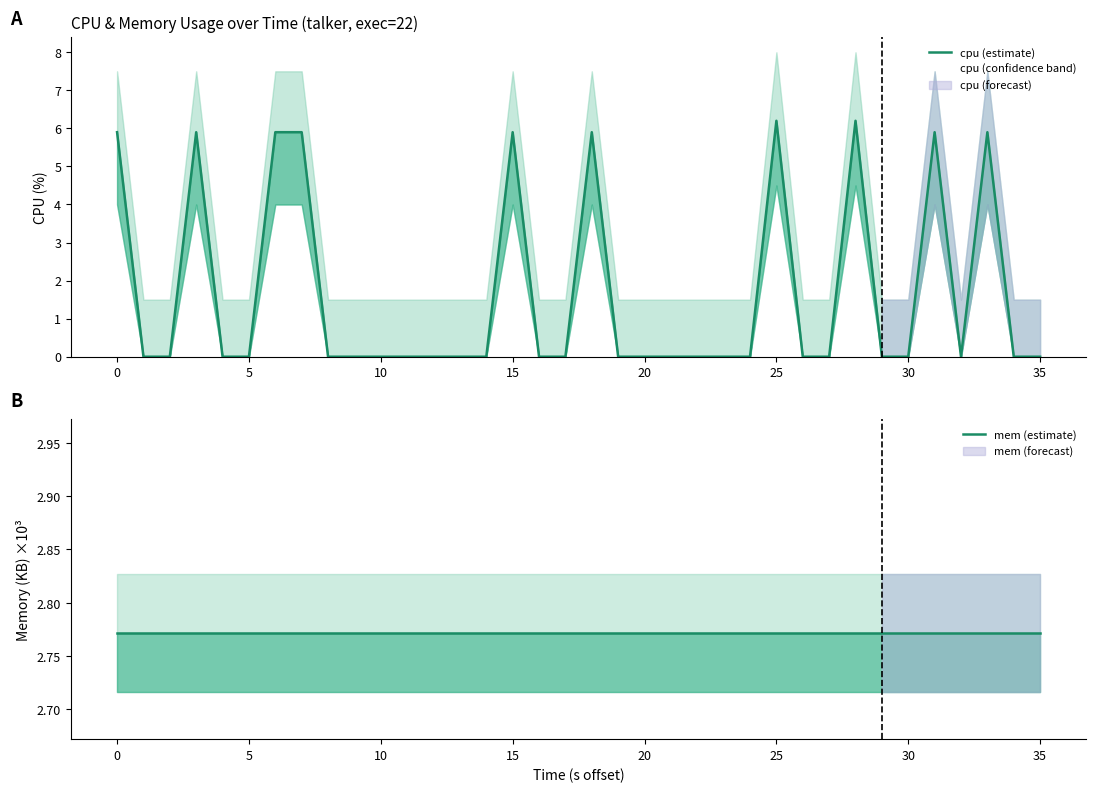

Does the chart display data point markers on the line(s)?

No